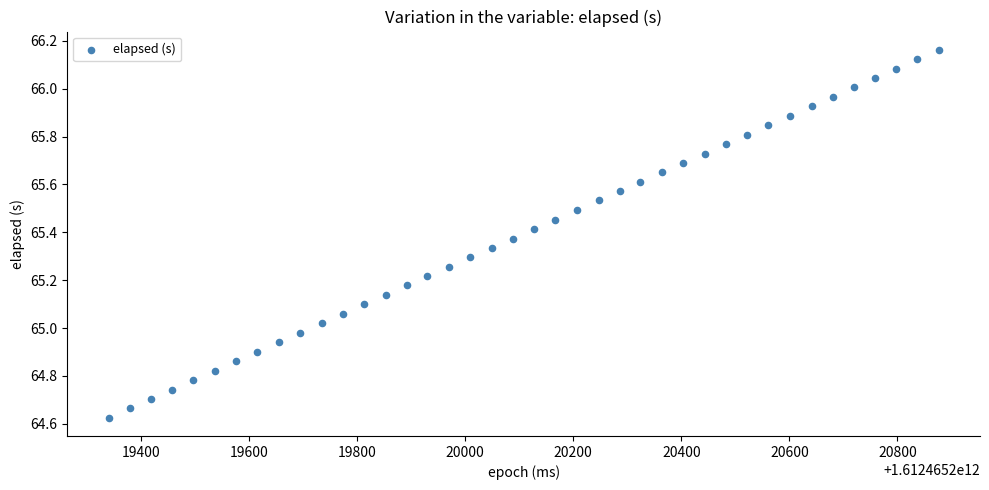

What is the range of Y values (max minus min)?

1.5